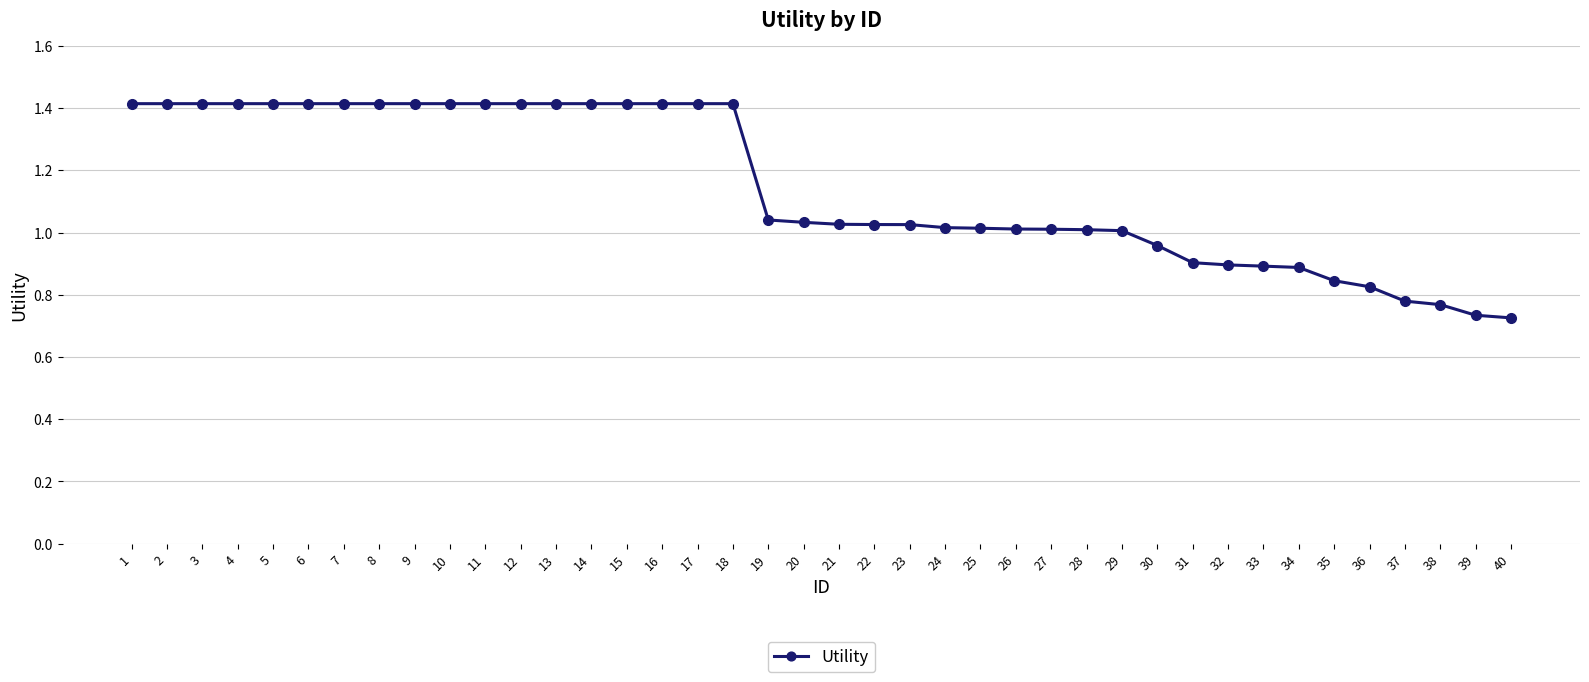

What is the average value?

1.1